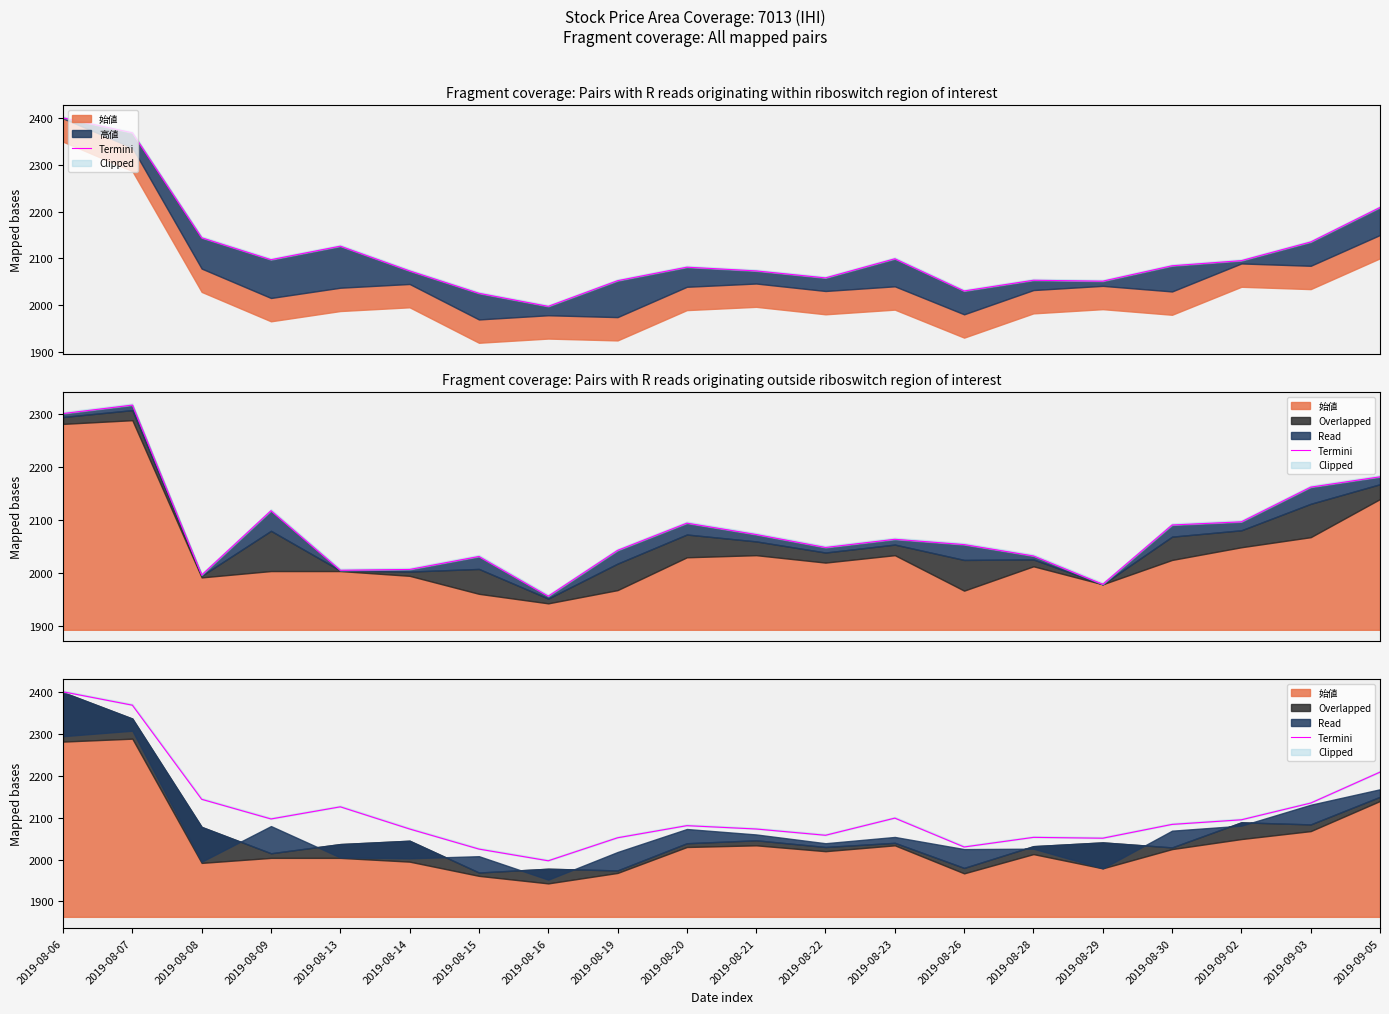

What is the difference between the values at 2019-08-13 and 2019-09-03?

9